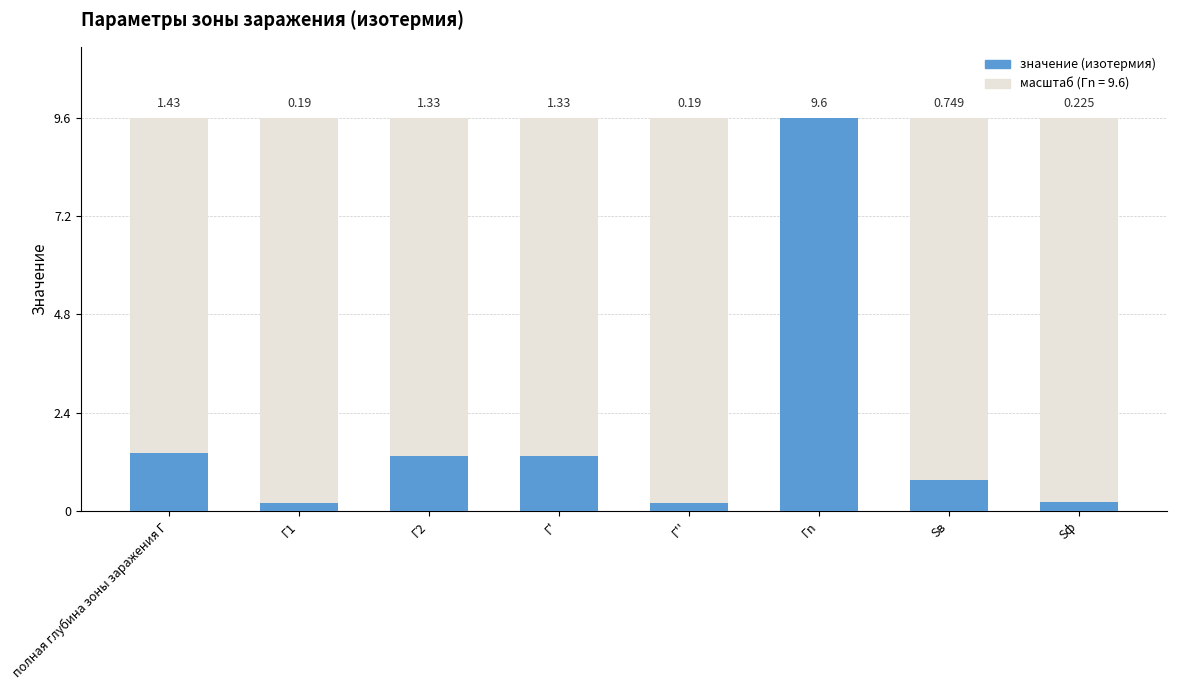

The value at полная глубина зоны заражения Г is 2.2. True or false?

False